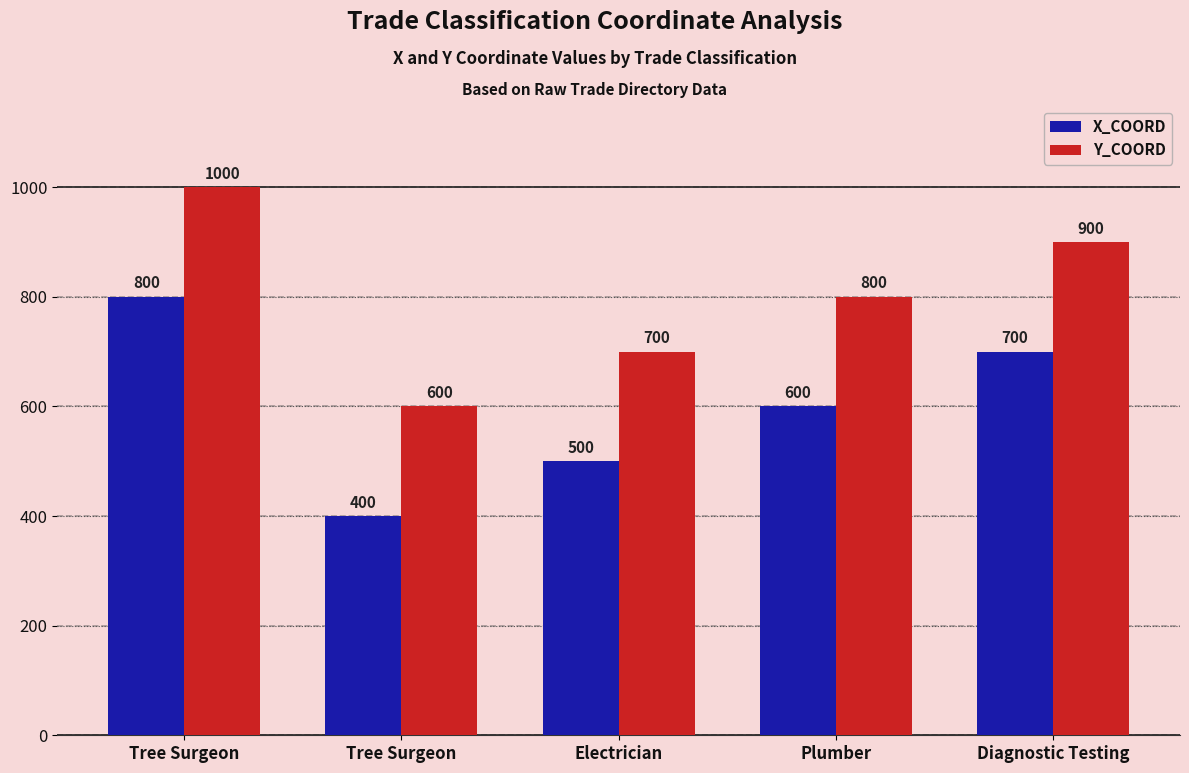

Does the chart contain stacked bars?

No